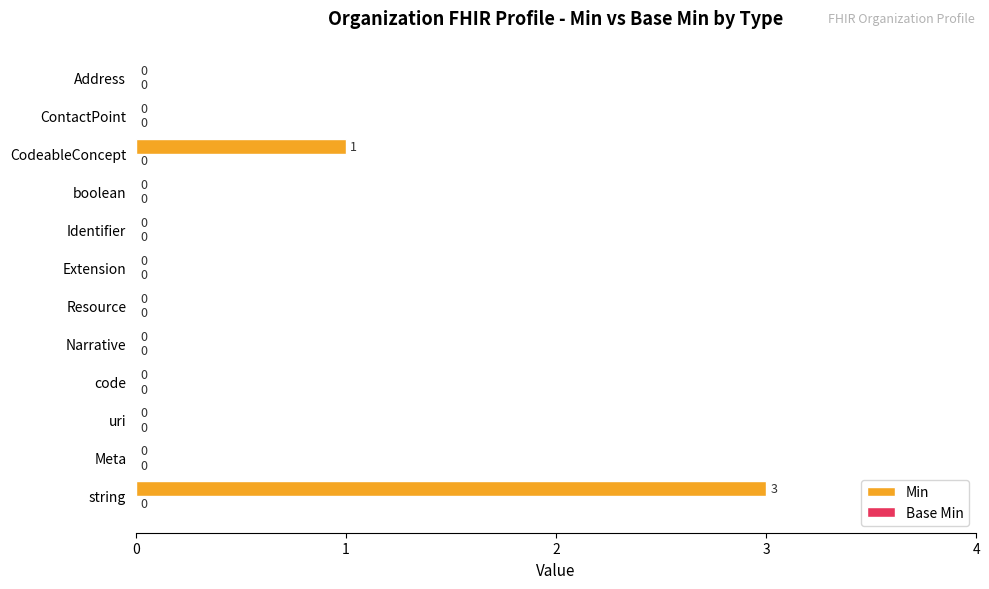

What is the sum of all values?

4